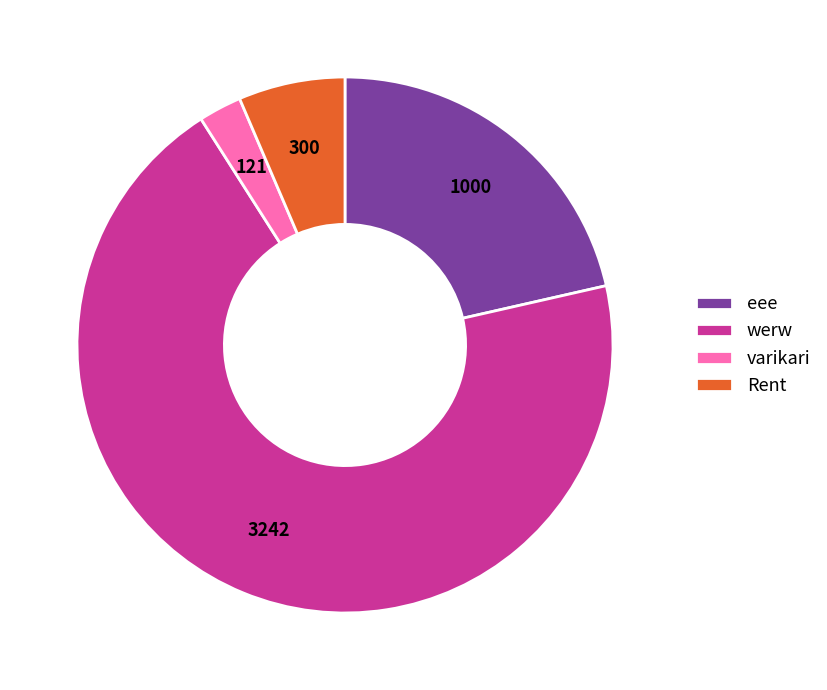

Which has a higher value, eee or varikari?

eee